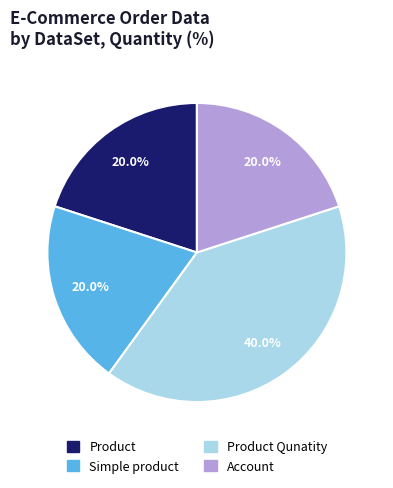

Which slice is the largest?

Product Qunatity